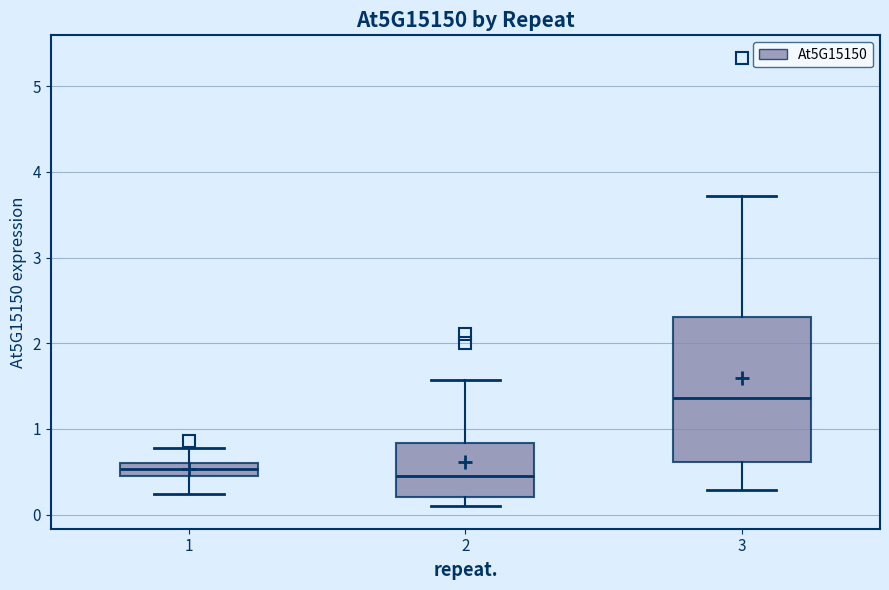

Where does the upper whisker of the box at x = 1 end on the y-axis? The values are not printed on the chart, so give them approximately, as read against the axis.

0.8